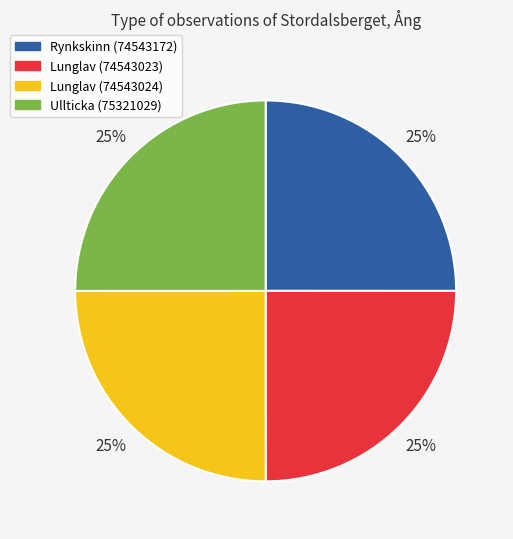

True or false: Lunglav (74543023) accounts for 25% of the total.

True